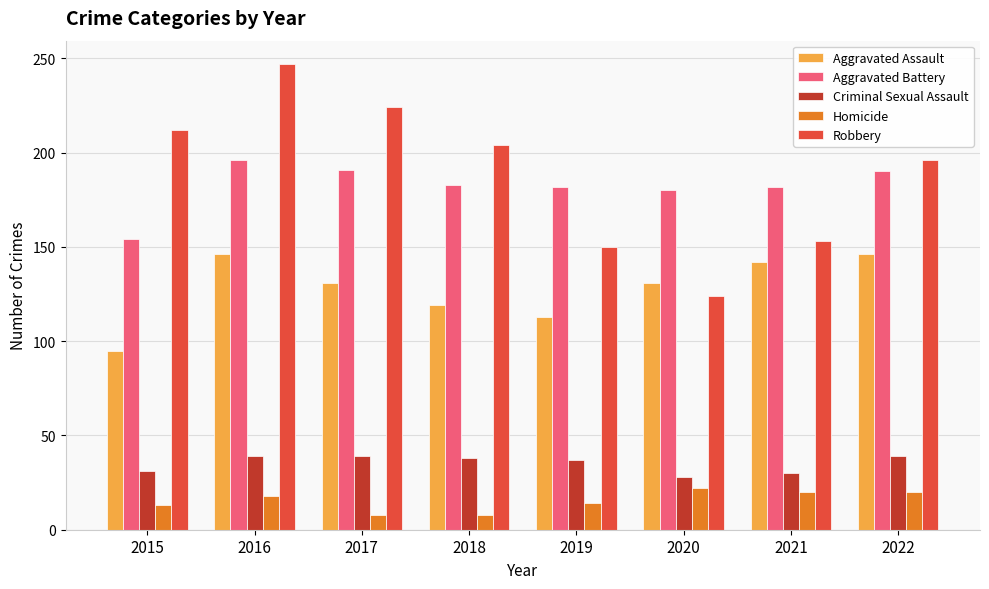

List the labels in order of Robbery value, largest first.

2016, 2017, 2015, 2018, 2022, 2021, 2019, 2020